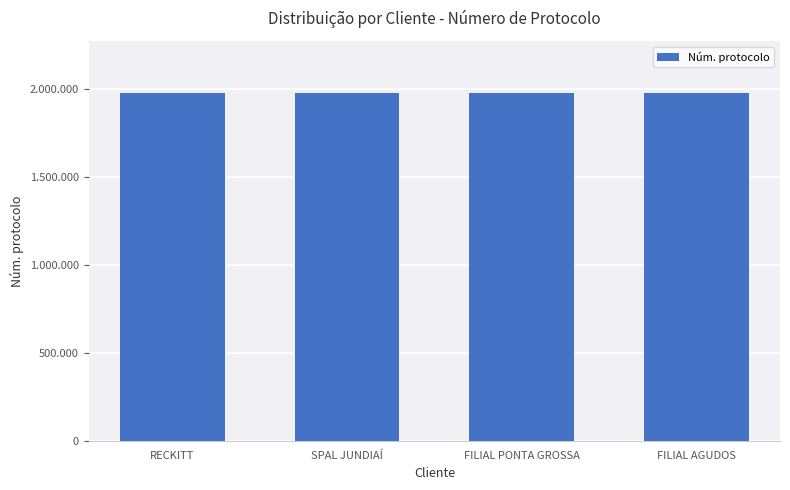

Rank the categories by value from lowest to highest.

SPAL JUNDIAÍ, FILIAL AGUDOS, FILIAL PONTA GROSSA, RECKITT